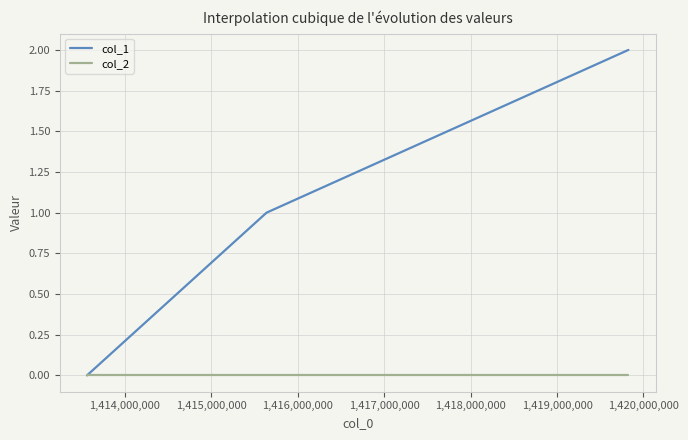

What are all the series names shown in the legend?

col_1, col_2